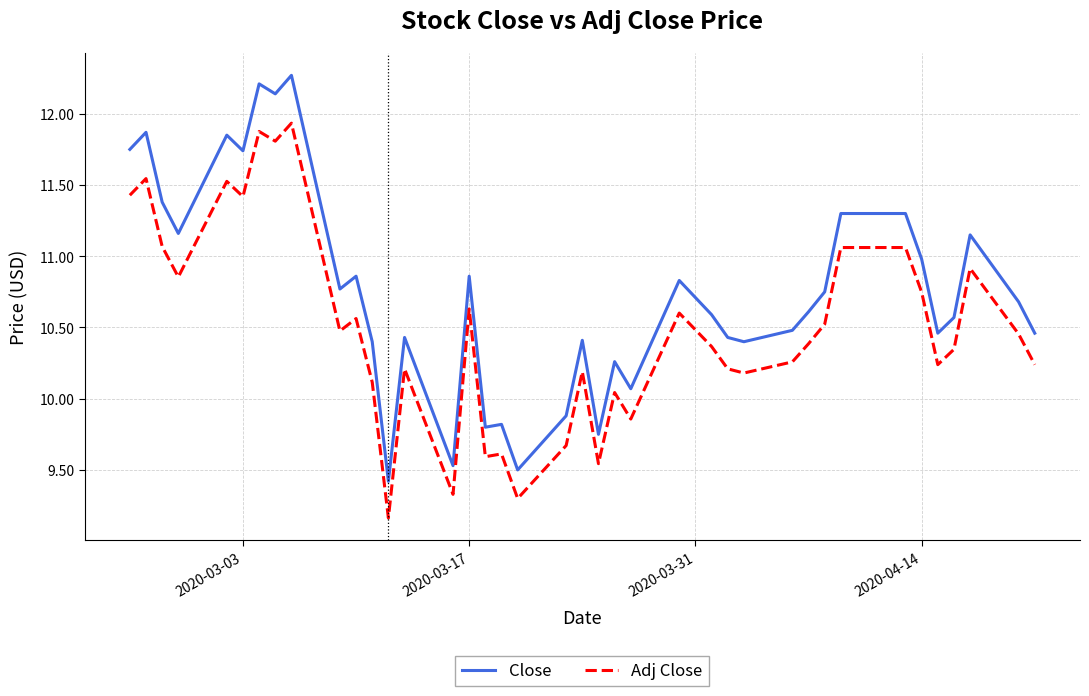

True or false: Close and Adj Close cross at least once.

False